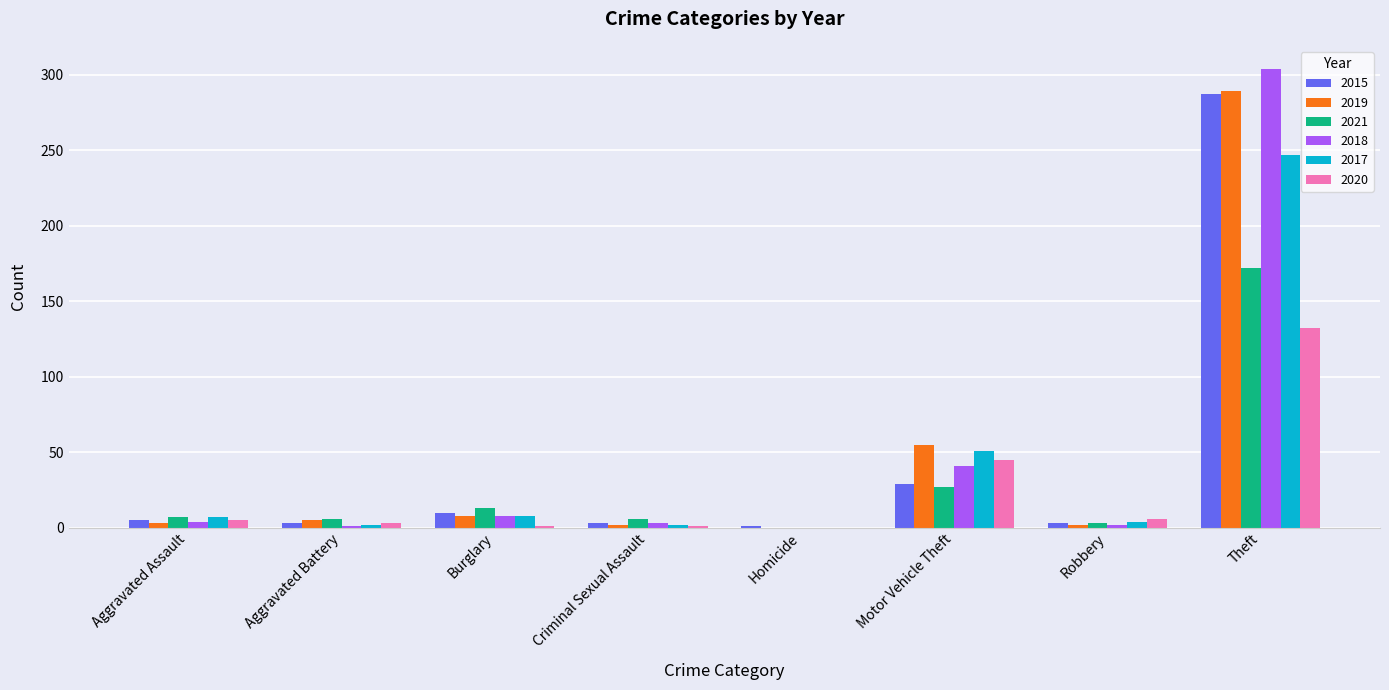

What is the maximum value for 2020?

132